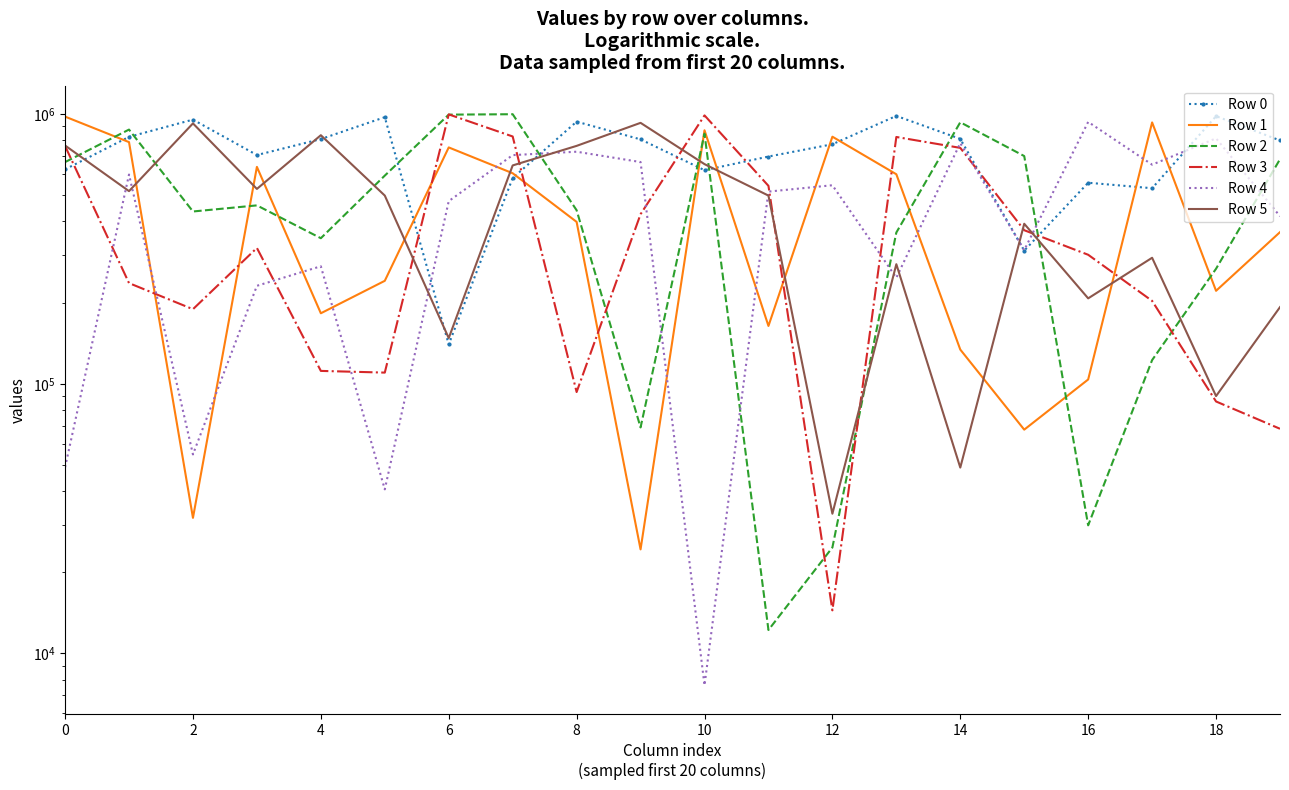

True or false: Row 0 has a value of 201479 at 6.

False